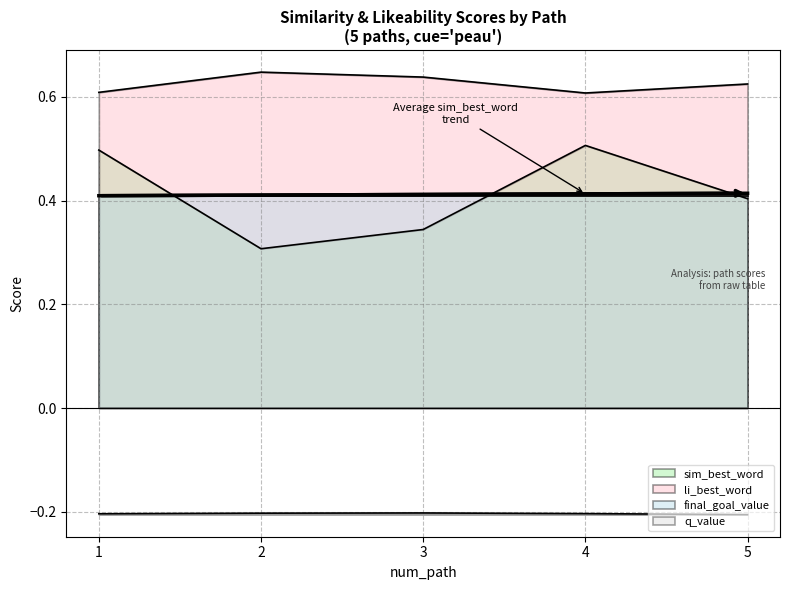

Which has a higher value, 1 or 2?

1